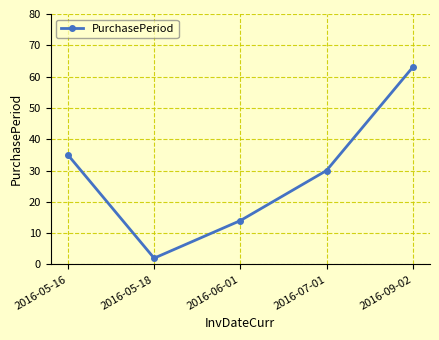

What is the label of the 2nd point from the left?

2016-05-18